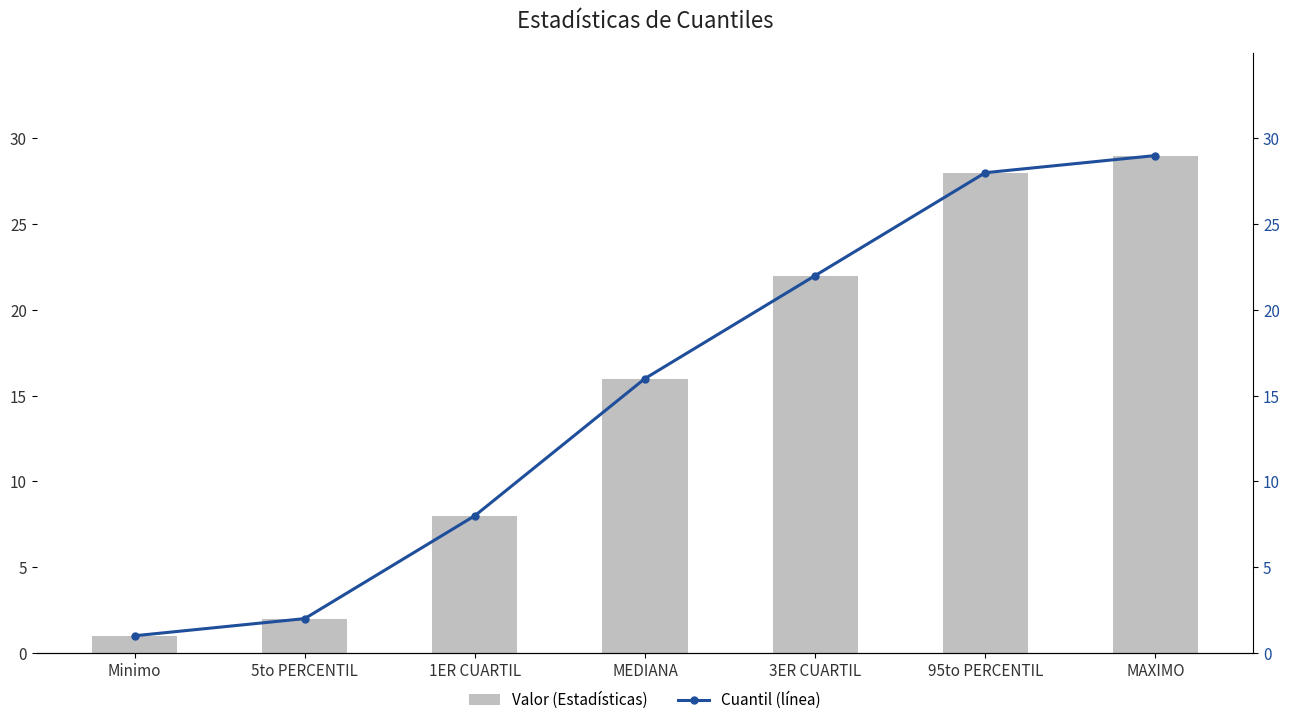

What is the sum of the Valor (Estadísticas) values at 5to PERCENTIL and 3ER CUARTIL?

24